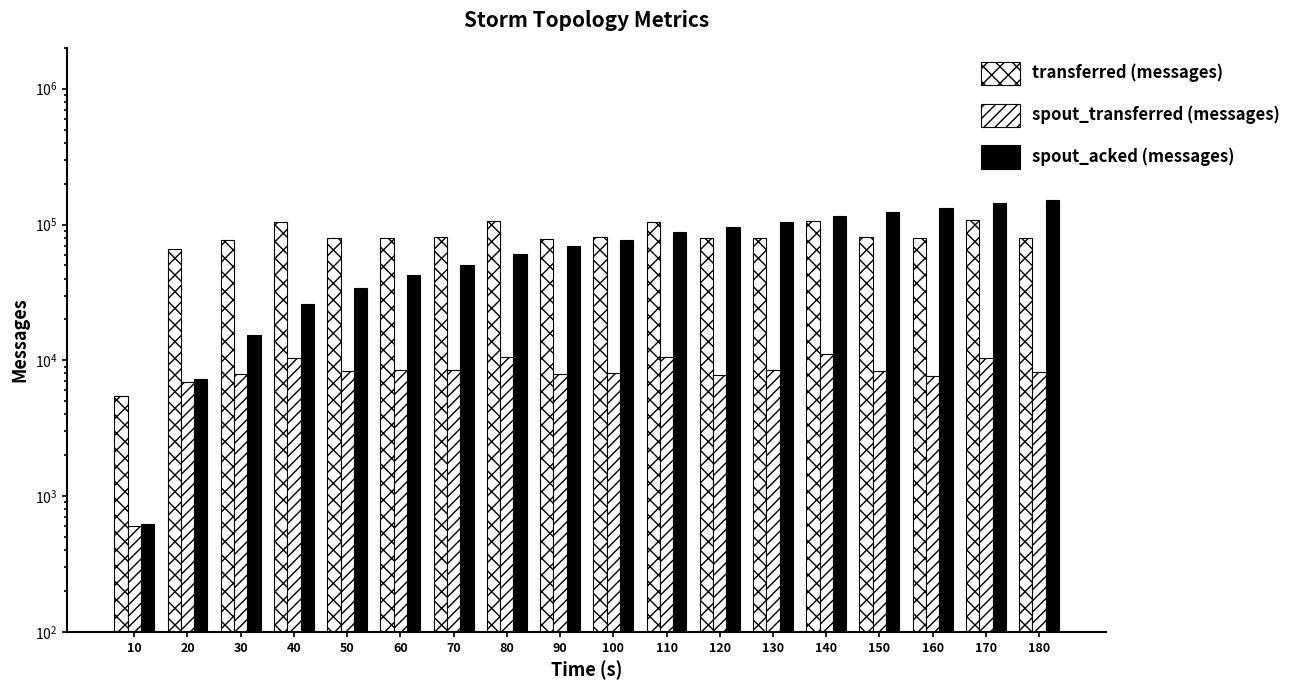

What is the sum of all spout_acked (messages) values?

1337480